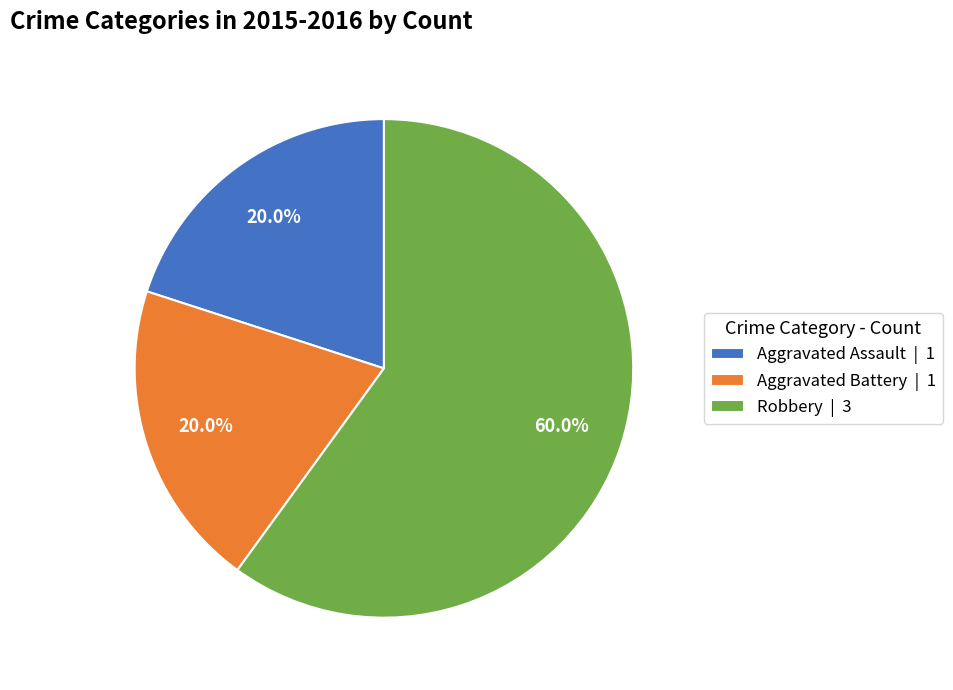

Is Aggravated Battery | 1 the majority of the pie?

No